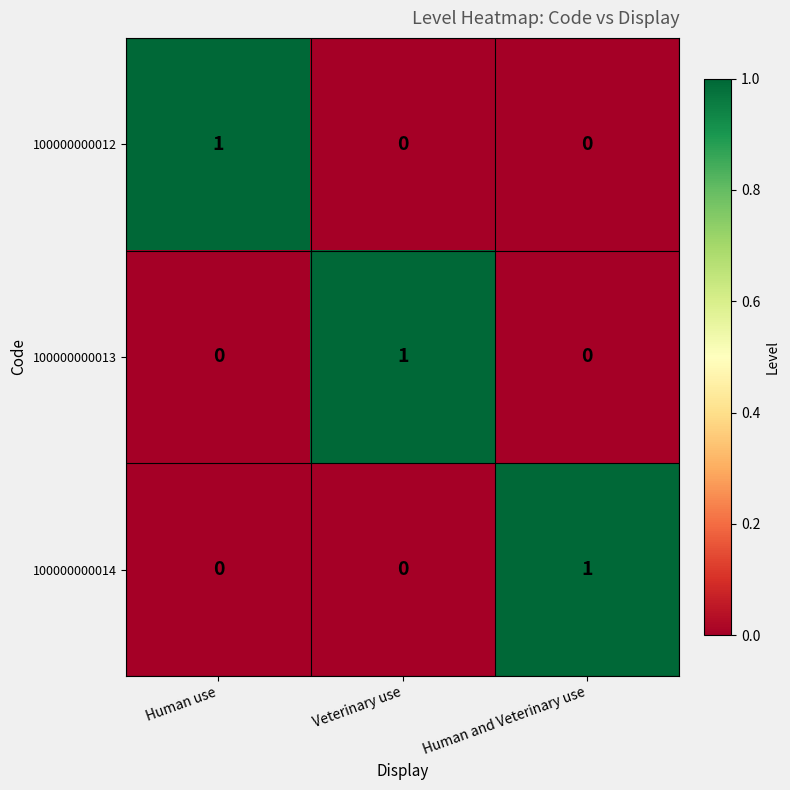

What is the total value across all series at Veterinary use?

1